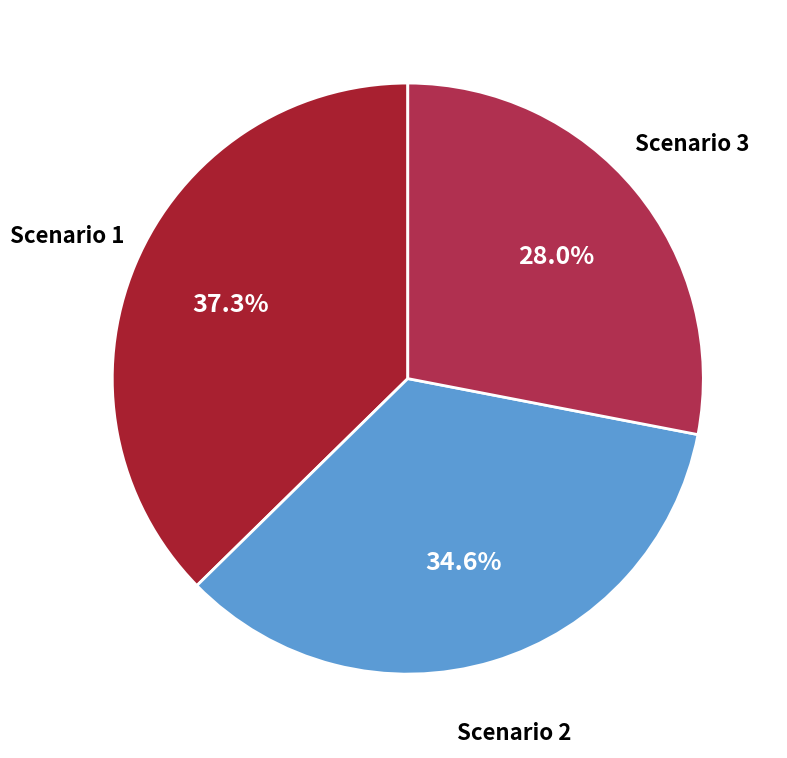

Count the number of slices in the pie.

3